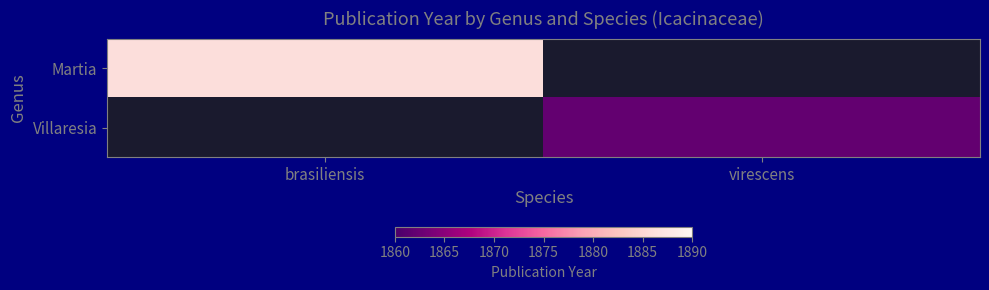

How many values in Martia are above zero?

1